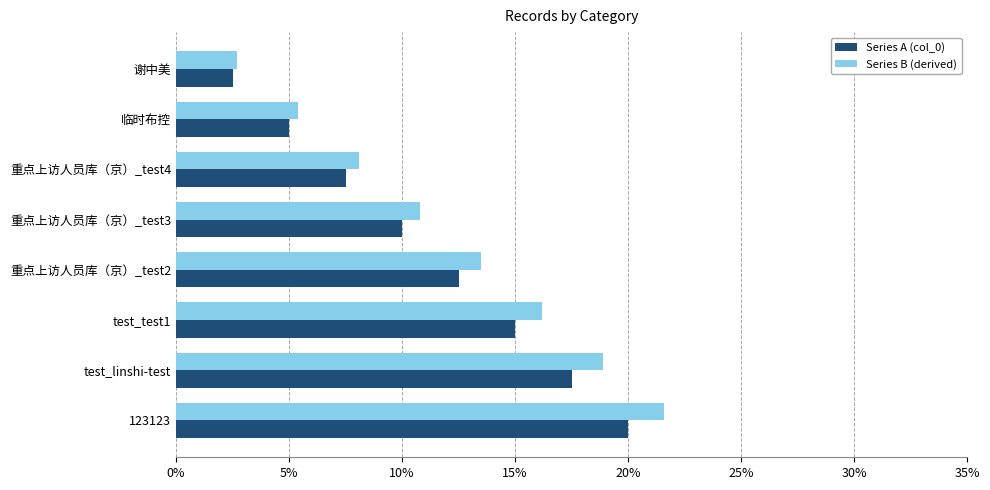

The Series A series shows 0.1 at 重点上访人员库（京）_test2. True or false?

True